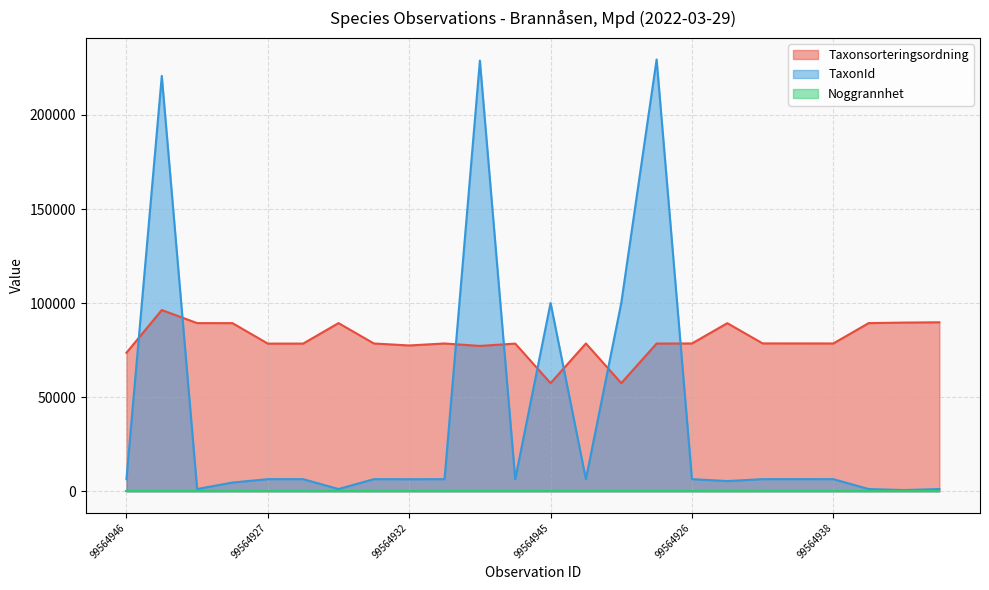

What is the label of the 24th point from the left?

99564935